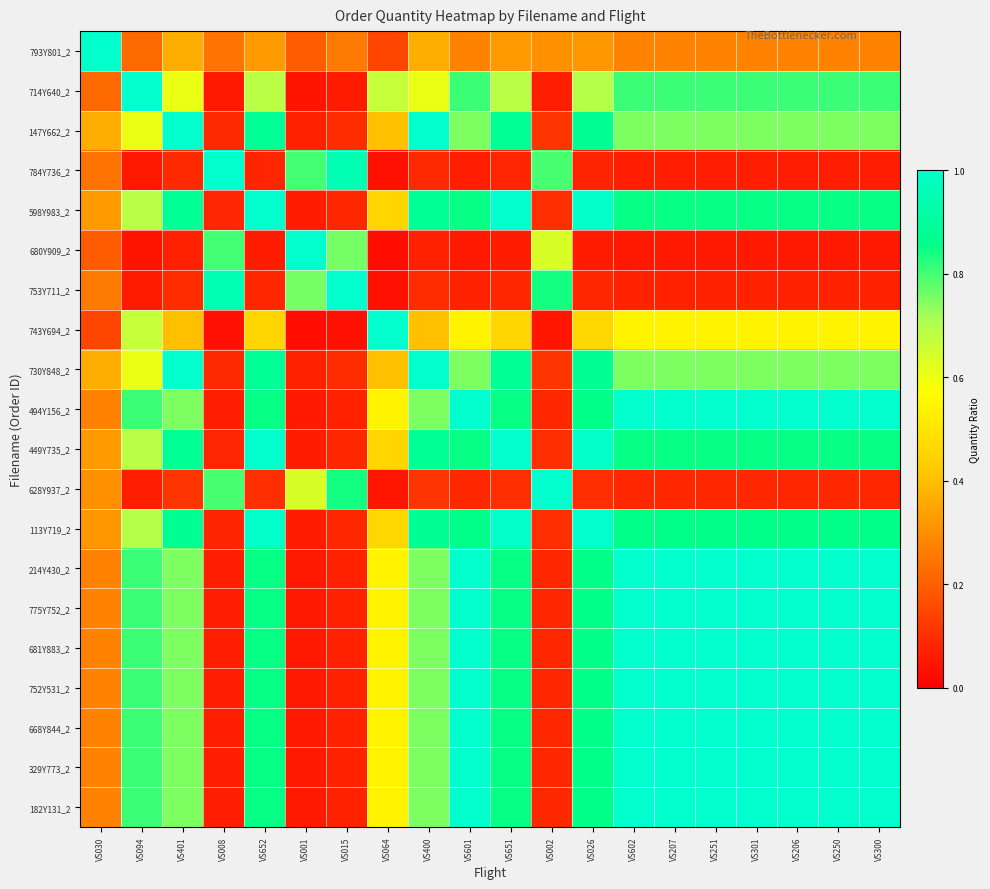

At how many categories does at least one series exceed 0?

20